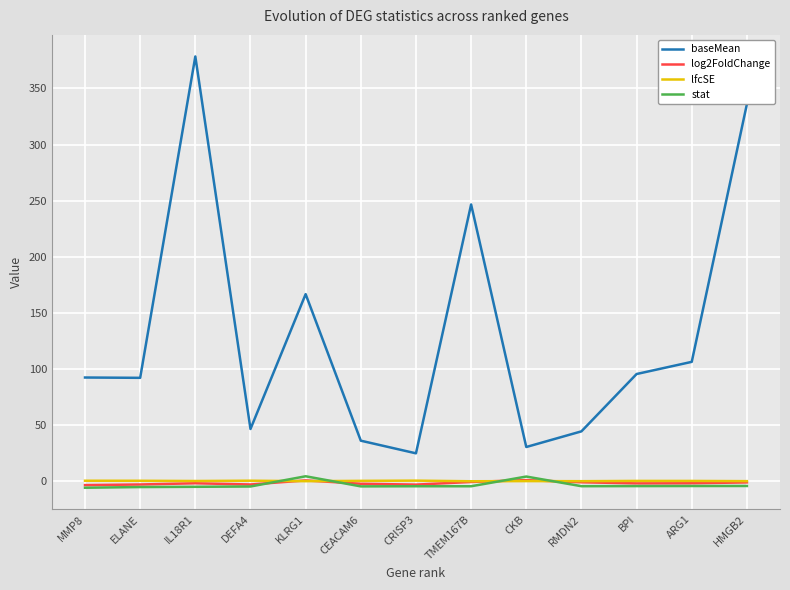

How many lines are shown in the chart?

4